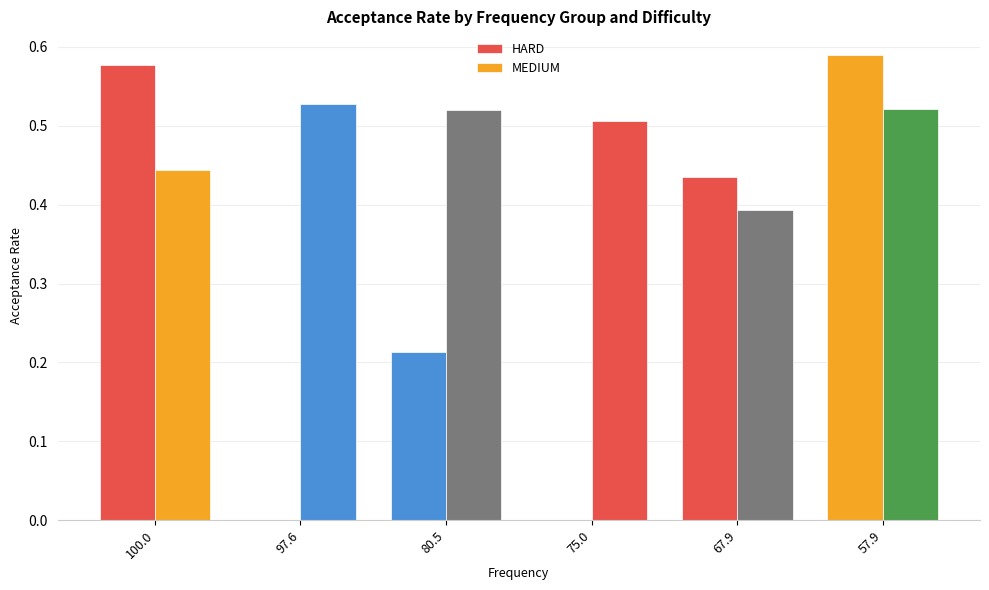

Are the bars grouped side by side (vs. stacked)?

Yes